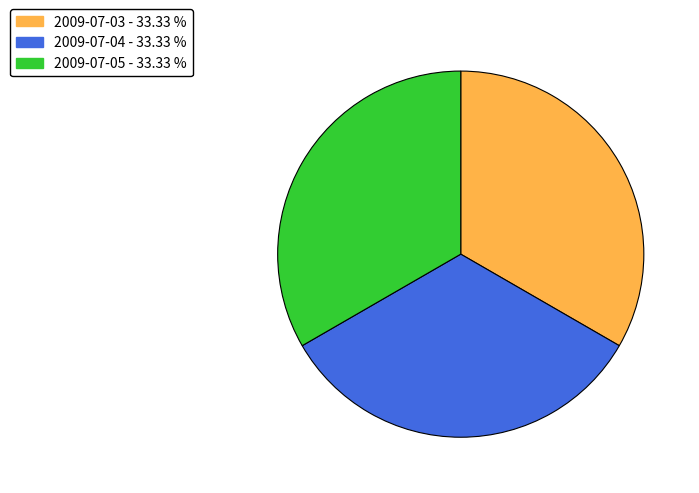

Is there any slice that represents more than half of the pie?

No